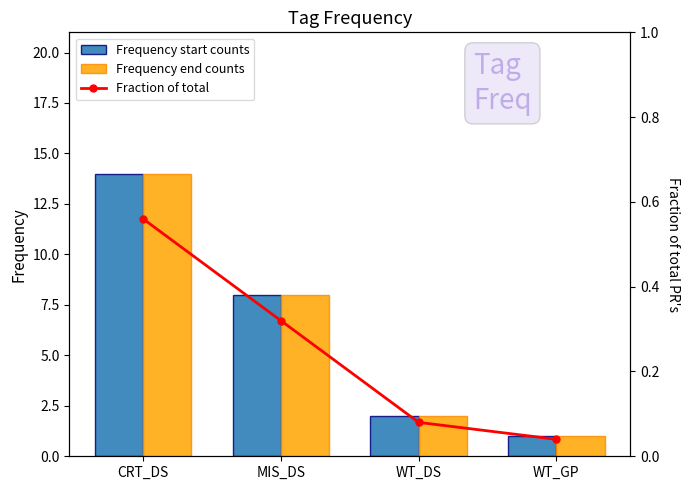

Rank the series by their maximum value, from lowest to highest.

Fraction of total, Frequency start counts, Frequency end counts